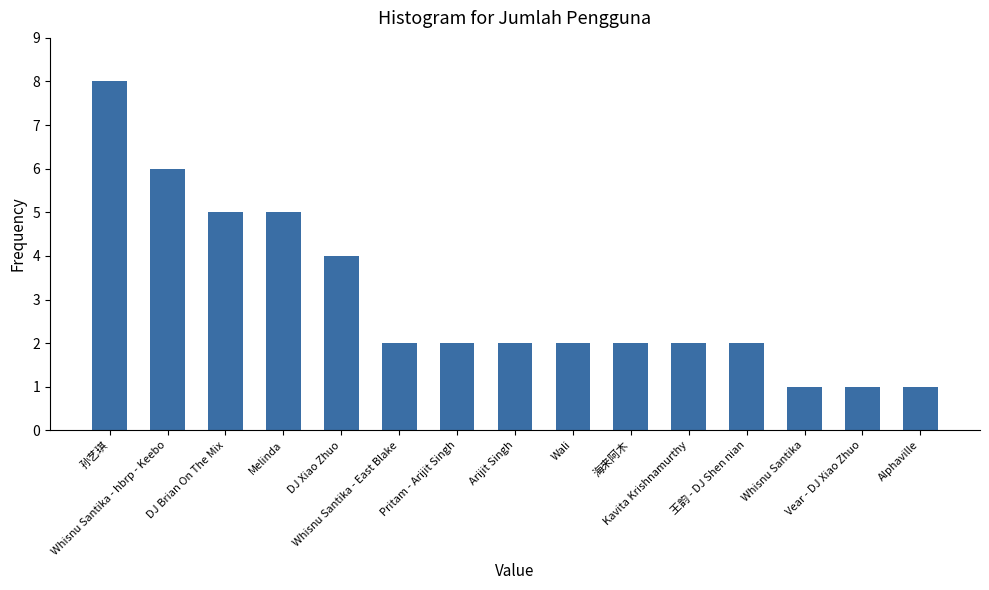

Count the values in the range 2 to 5.

10